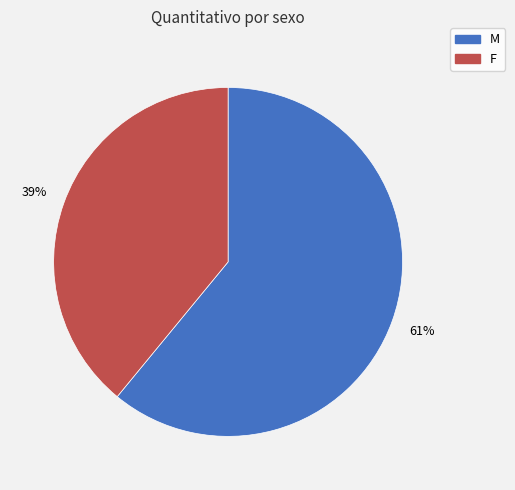

What is the smallest slice in the pie chart?

F